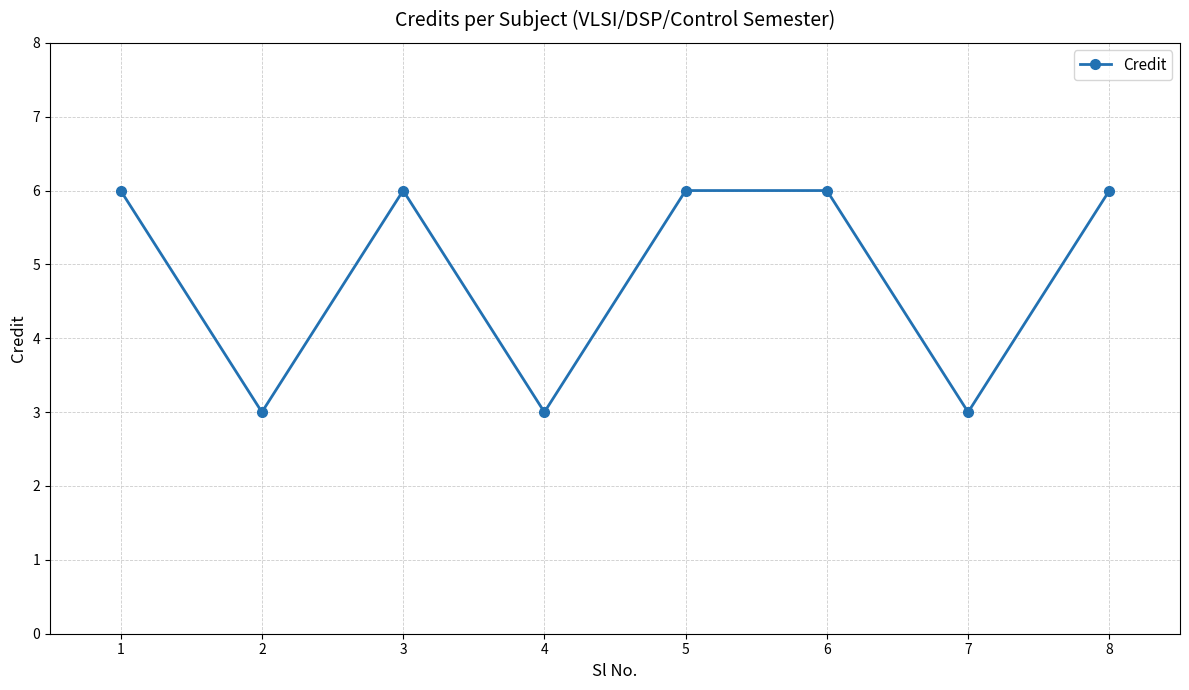

How many interior local valleys (lower than both neighbors) does the data have?

3